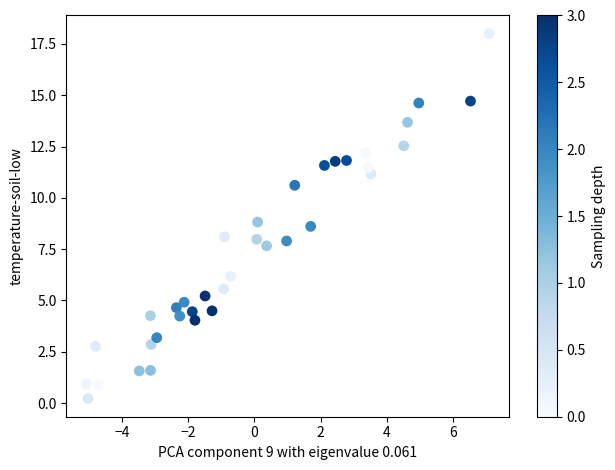

What is the range of Y values (max minus min)?

17.8